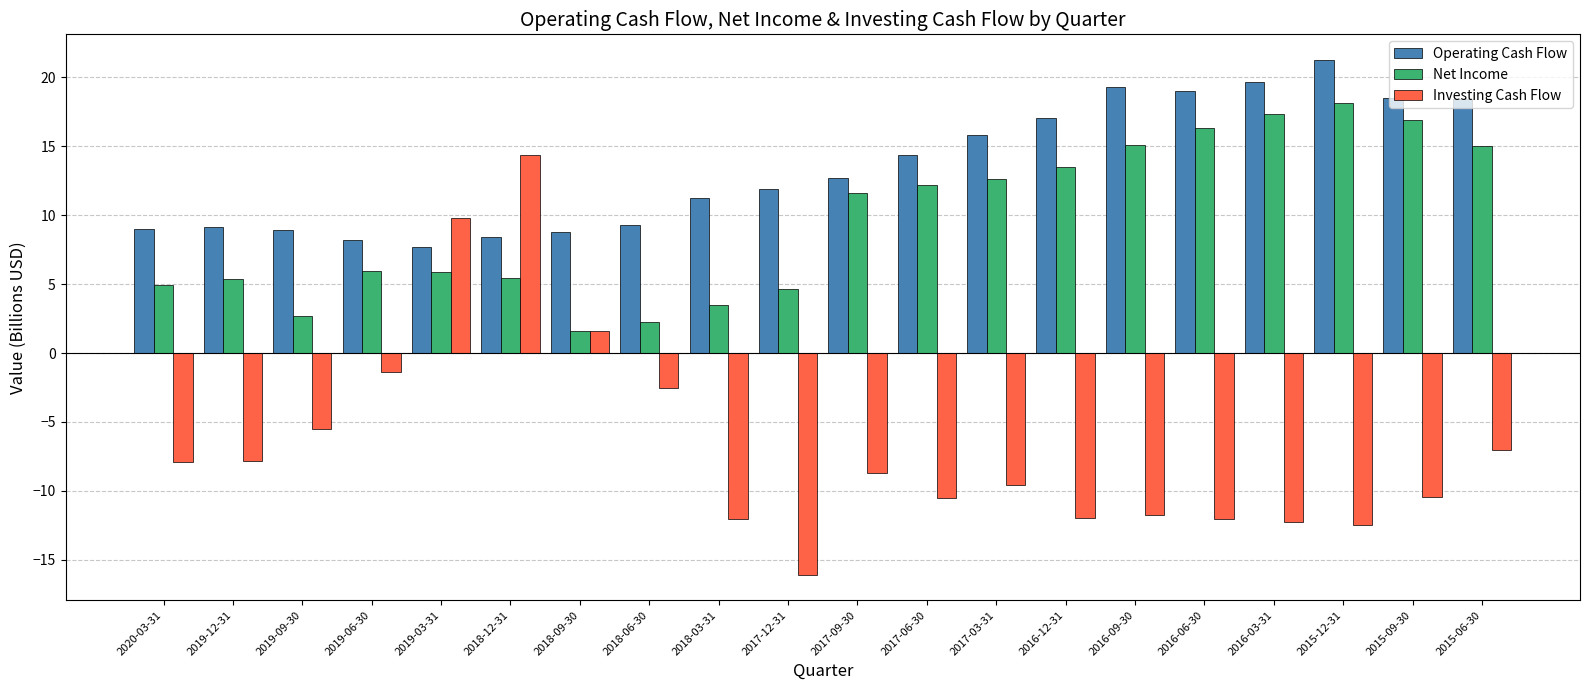

Between 2016-12-31 and 2016-06-30, which series saw the biggest shift?

Net Income